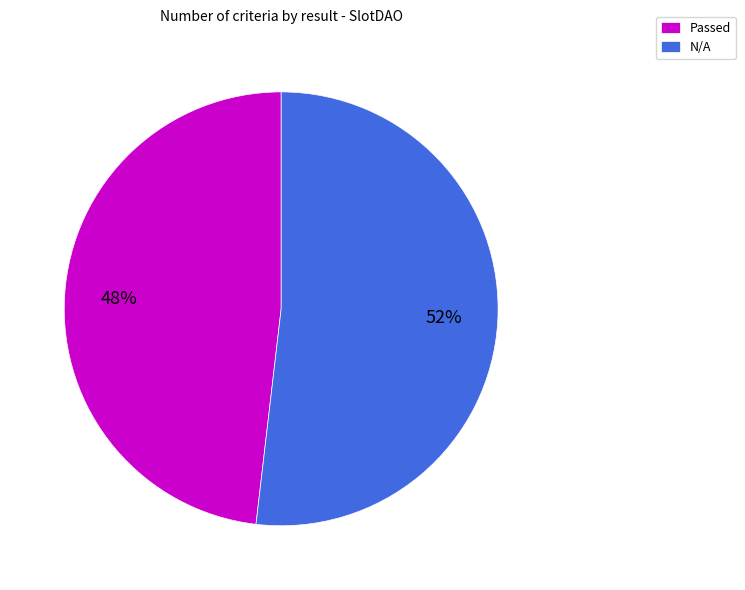

To the nearest percent, what percentage of the pie is N/A?

52%